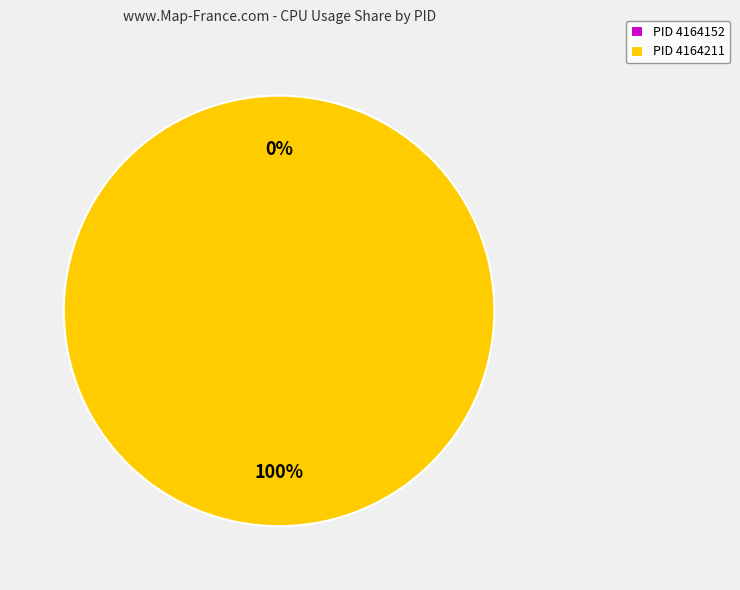

Is it true that 4164211 is 100% of the pie?

True